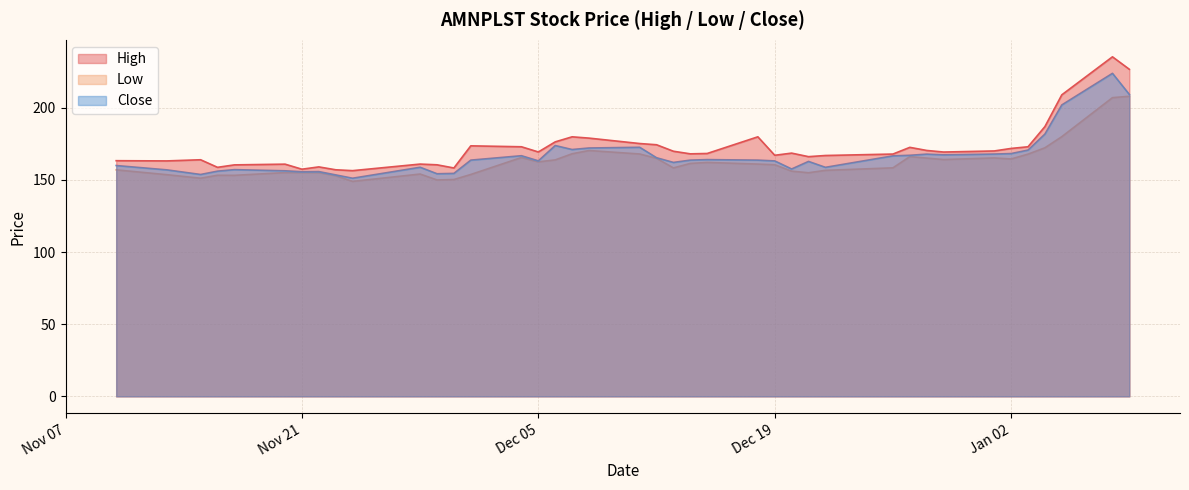

True or false: Close has a value of 165.4 at 2023-12-12.

True